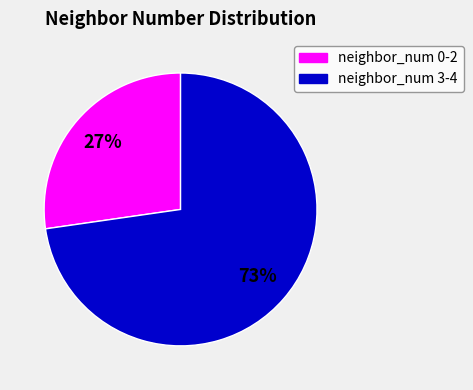

How many slices are in this pie chart?

2